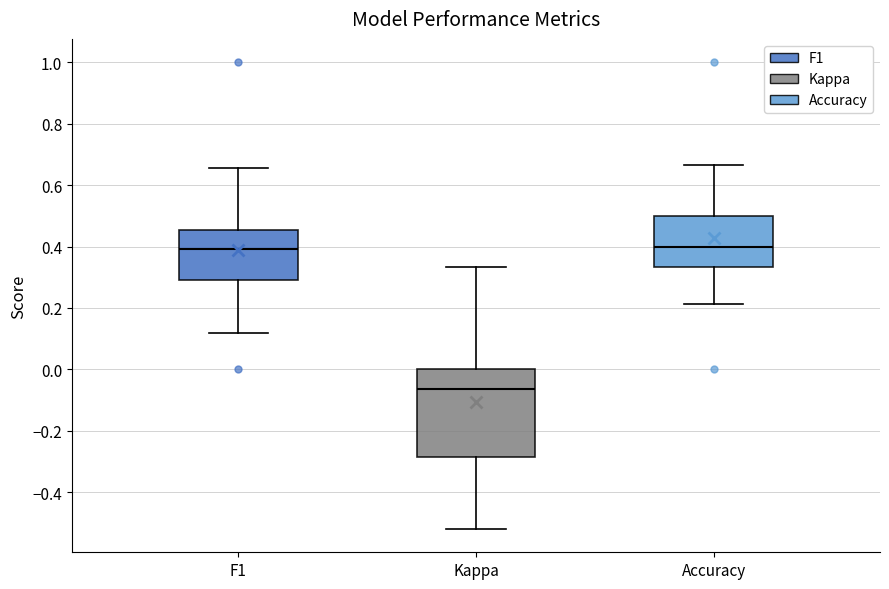

Reading left to right, transcribe this box plot: for each box, give where its median line is, the range the box spans, and where its two whiskers end, as read against the y-axis. The values are not printed on the chart, so give them approximately, as read against the axis.

F1: median 0.40, box 0.28 to 0.46, whiskers 0.12 to 0.66
Kappa: median -0.06, box -0.28 to 0.00, whiskers -0.52 to 0.34
Accuracy: median 0.40, box 0.34 to 0.50, whiskers 0.22 to 0.66